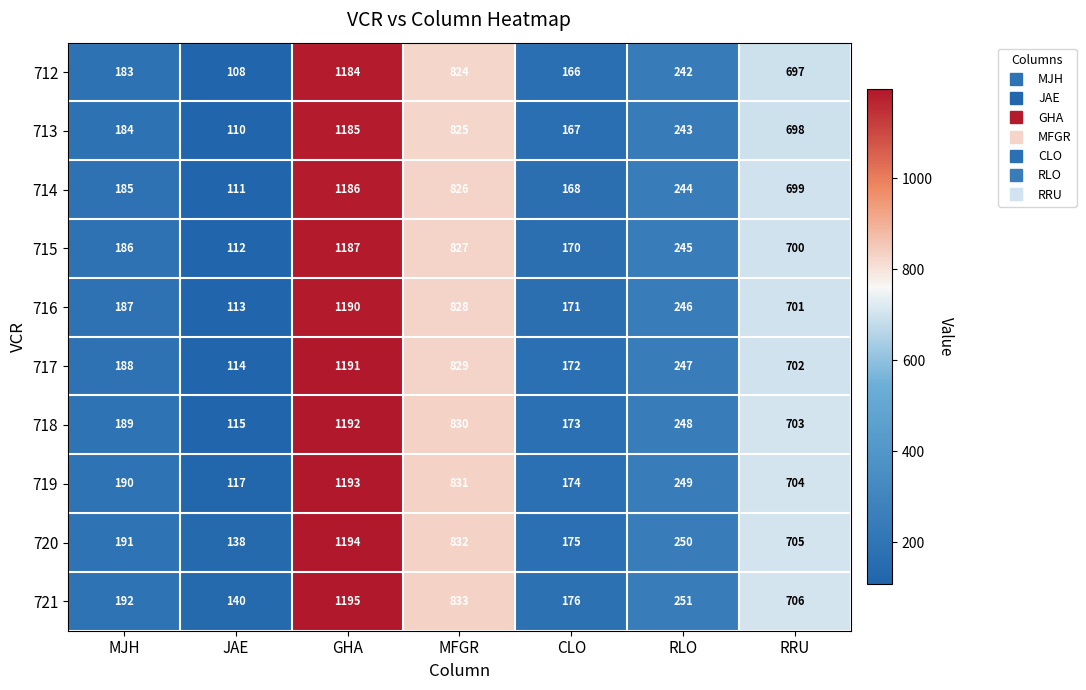

What is the smallest value displayed?

108